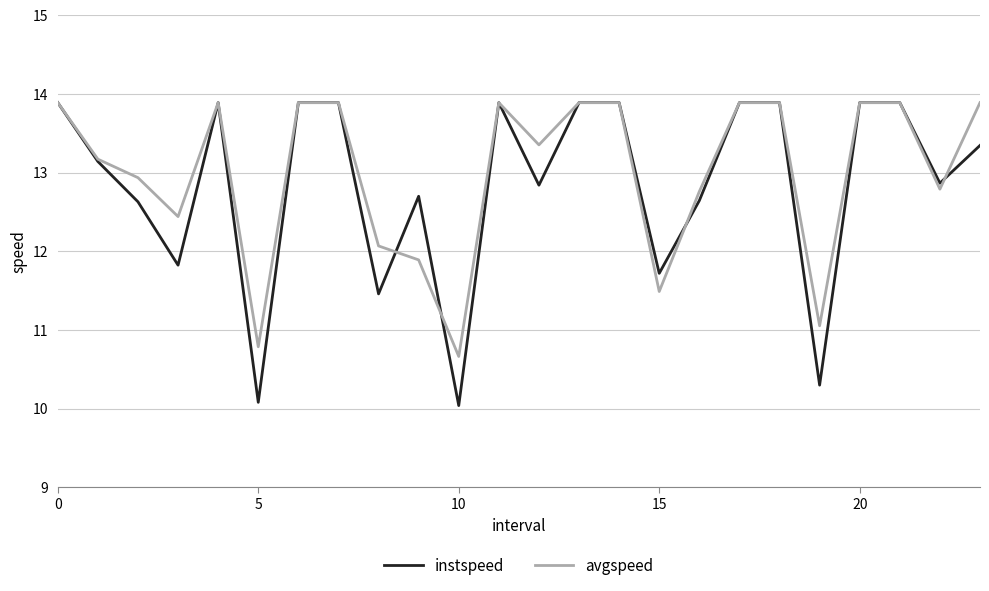

What is the maximum value for avgspeed?

13.9